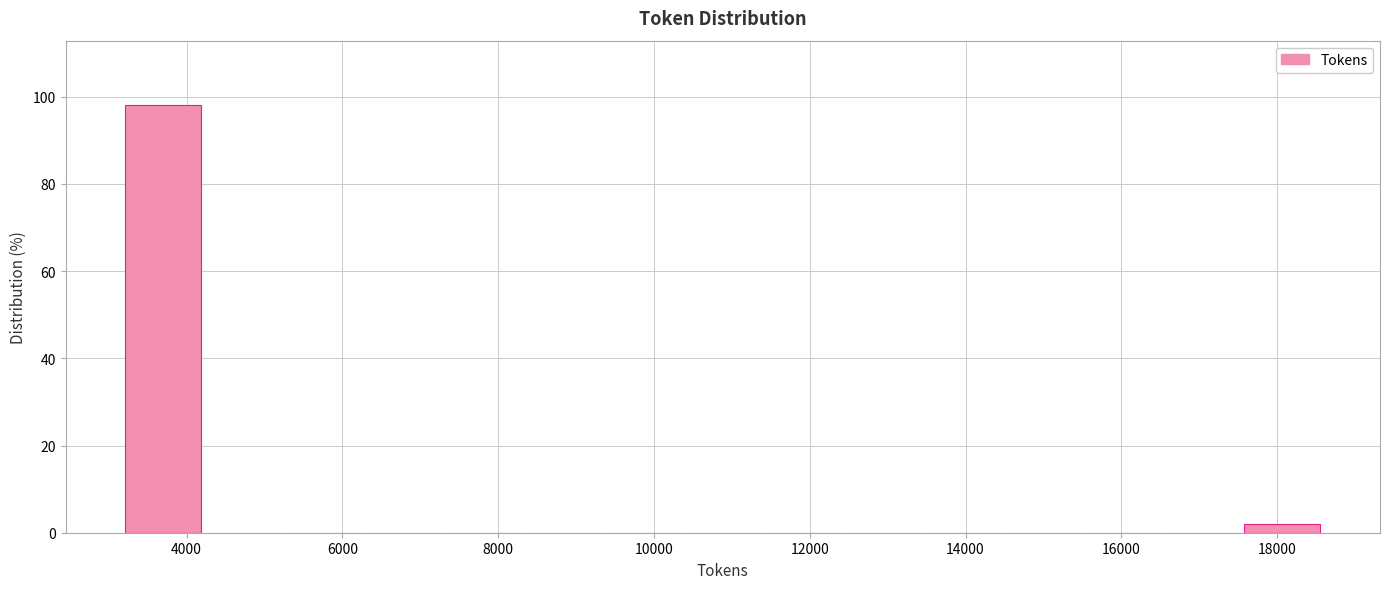

Over which range of the x-axis is the bar tallest?

3200 to 4200